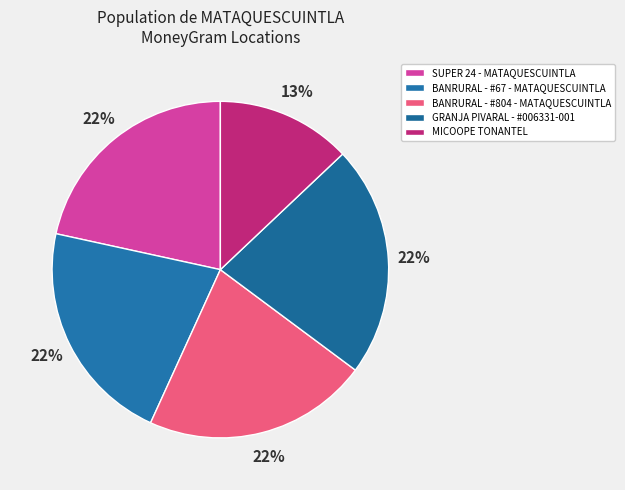

To the nearest percent, what is the combined percentage of SUPER 24 - MATAQUESCUINTLA and MICOOPE TONANTEL?

35%